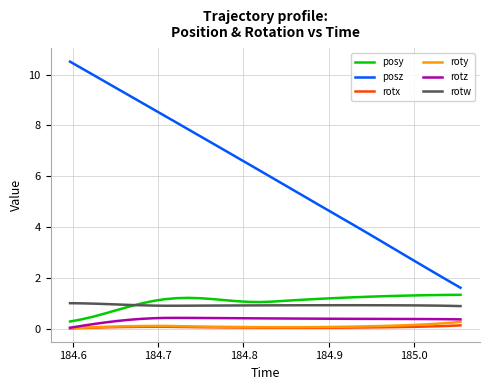

True or false: roty and posz intersect in this chart.

False